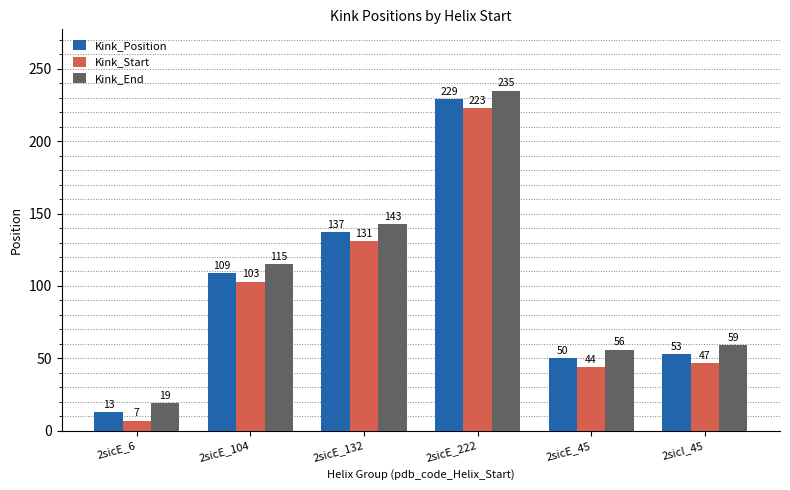

What is the greatest value displayed?

235